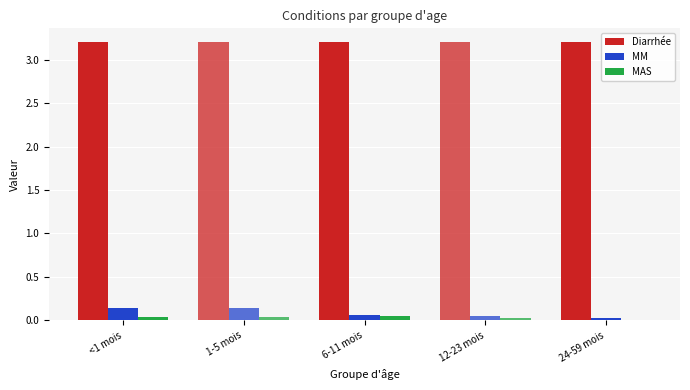

What is the sum of all MM values?

0.4